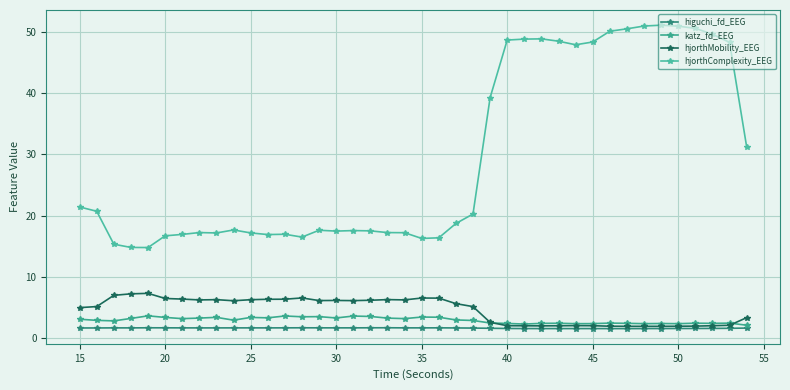

How many times do hjorthMobility_EEG and katz_fd_EEG cross each other?

2